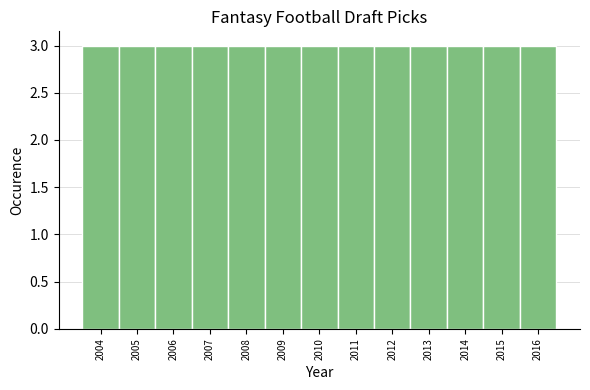

Reading left to right, transcribe this chart: for each bar, give the range it covers on the x-axis and its height. The values are not printed on the chart, so give them approximately, as read against the axis.

2003.5 to 2004.5: 3
2004.5 to 2005.5: 3
2005.5 to 2006.5: 3
2006.5 to 2007.5: 3
2007.5 to 2008.5: 3
2008.5 to 2009.5: 3
2009.5 to 2010.5: 3
2010.5 to 2011.5: 3
2011.5 to 2012.5: 3
2012.5 to 2013.5: 3
2013.5 to 2014.5: 3
2014.5 to 2015.5: 3
2015.5 to 2016.5: 3